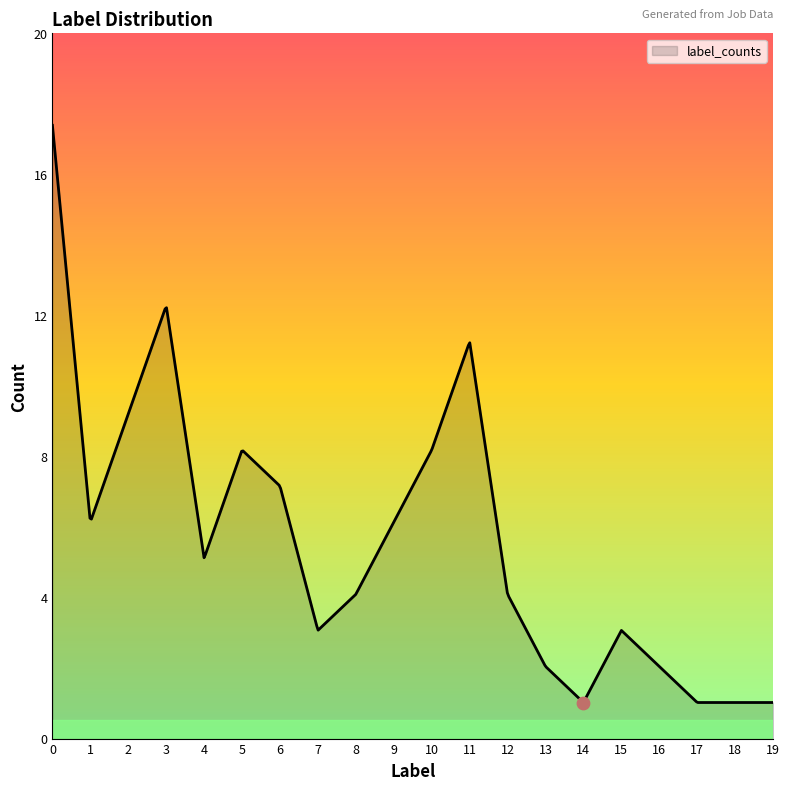

What is the change in value from 0 to 12?

-13